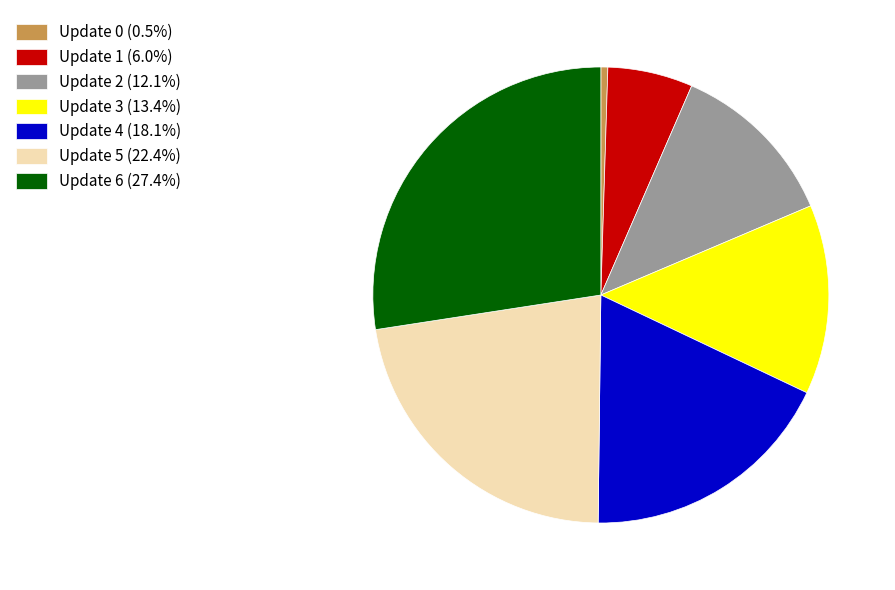

Approximately how many times larger is the value at Update 6 (27.4%) compared to Update 4 (18.1%)?

1.5